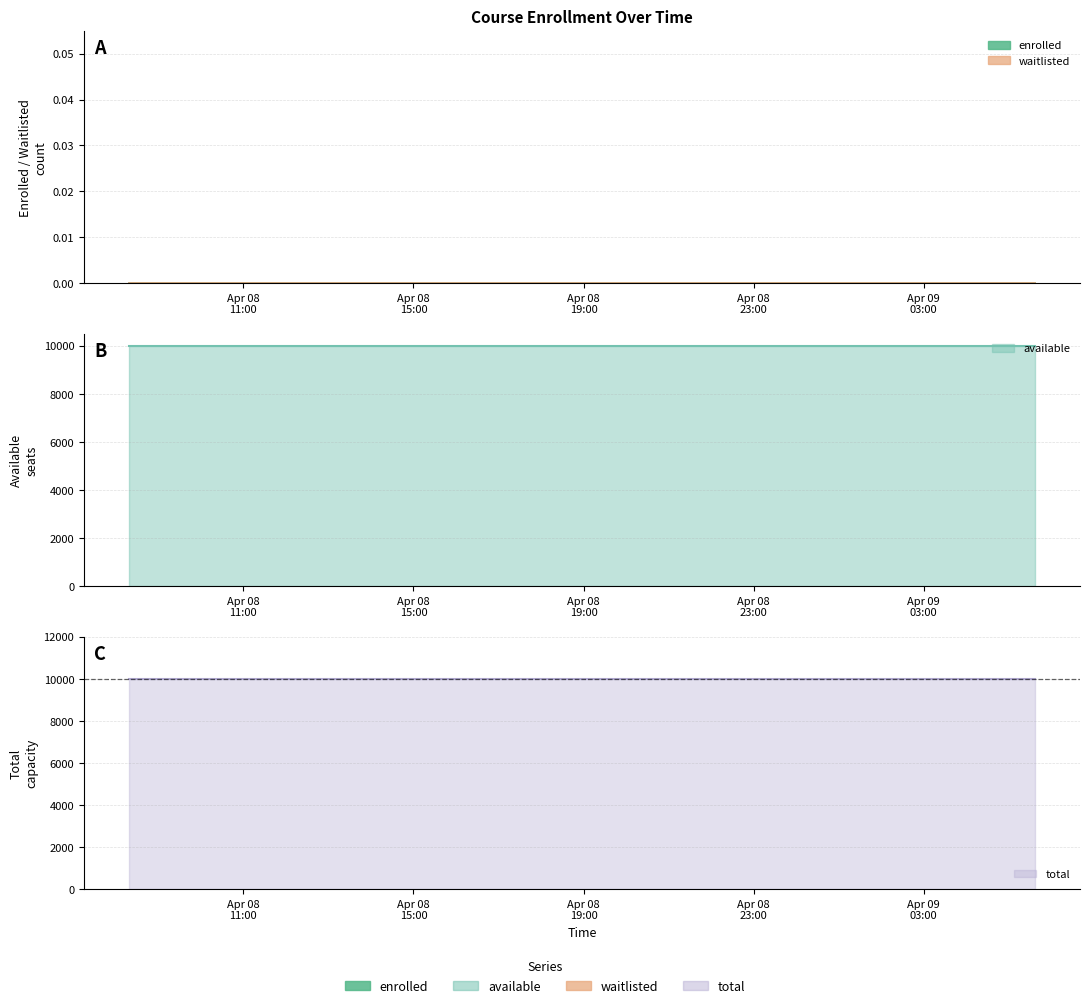

Reading left to right, list all the values displayed in this chart.

enrolled: 0	0	0	0	0	0	0	0	0	0	0	0	0	0
available: 9999	9999	9999	9999	9999	9999	9999	9999	9999	9999	9999	9999	9999	9999
waitlisted: 0	0	0	0	0	0	0	0	0	0	0	0	0	0
total: 9999	9999	9999	9999	9999	9999	9999	9999	9999	9999	9999	9999	9999	9999